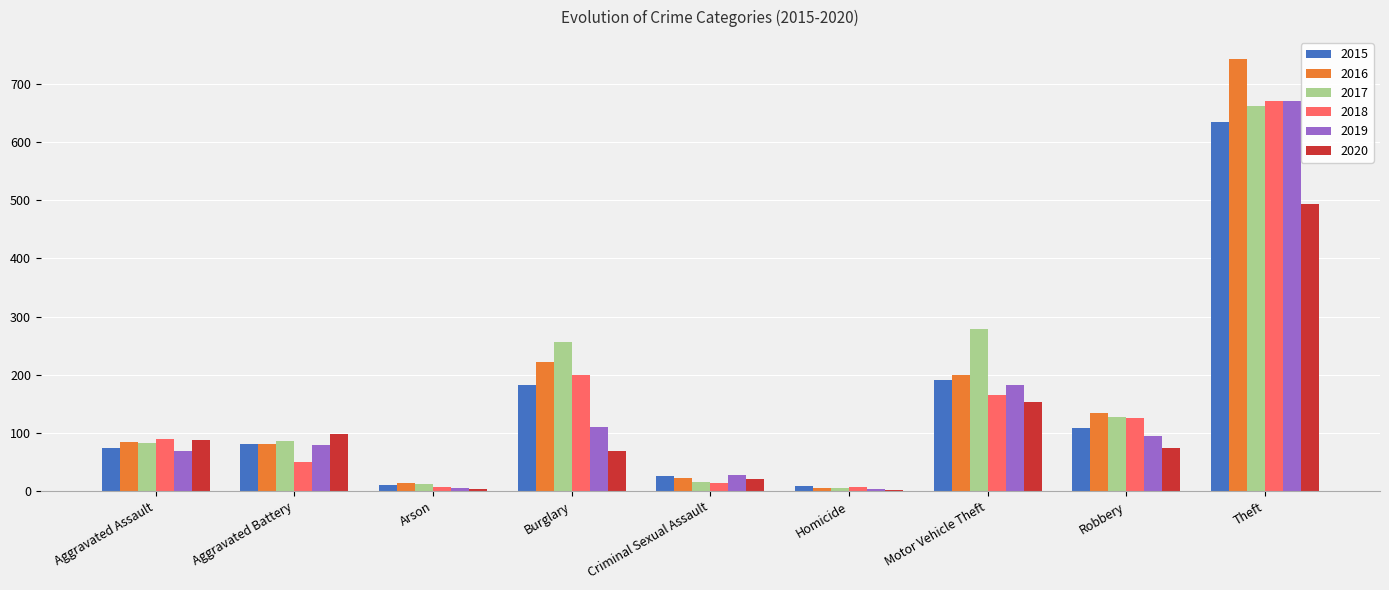

At which category is the sum across all series the highest?

Theft